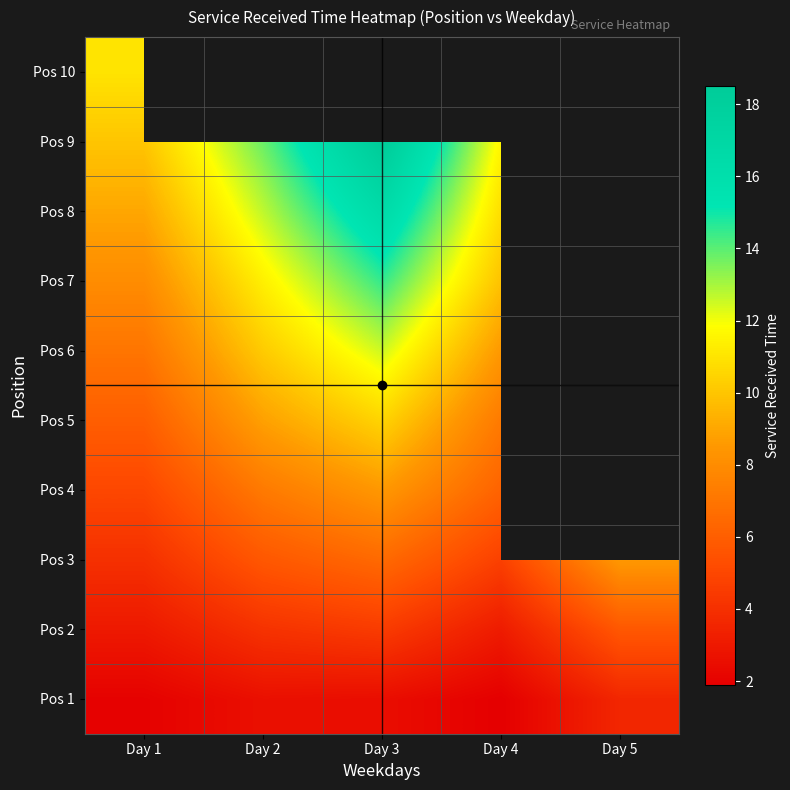

How many distinct data groups are displayed?

10